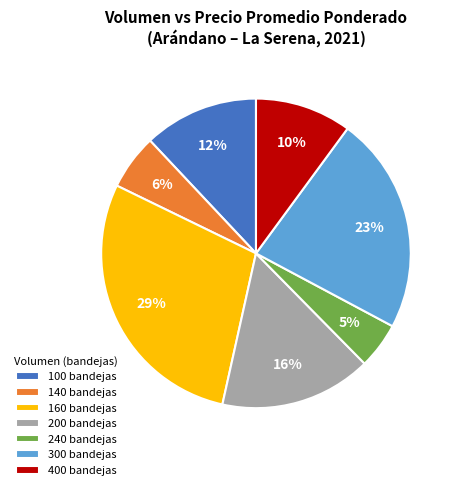

How many slices are in this pie chart?

7